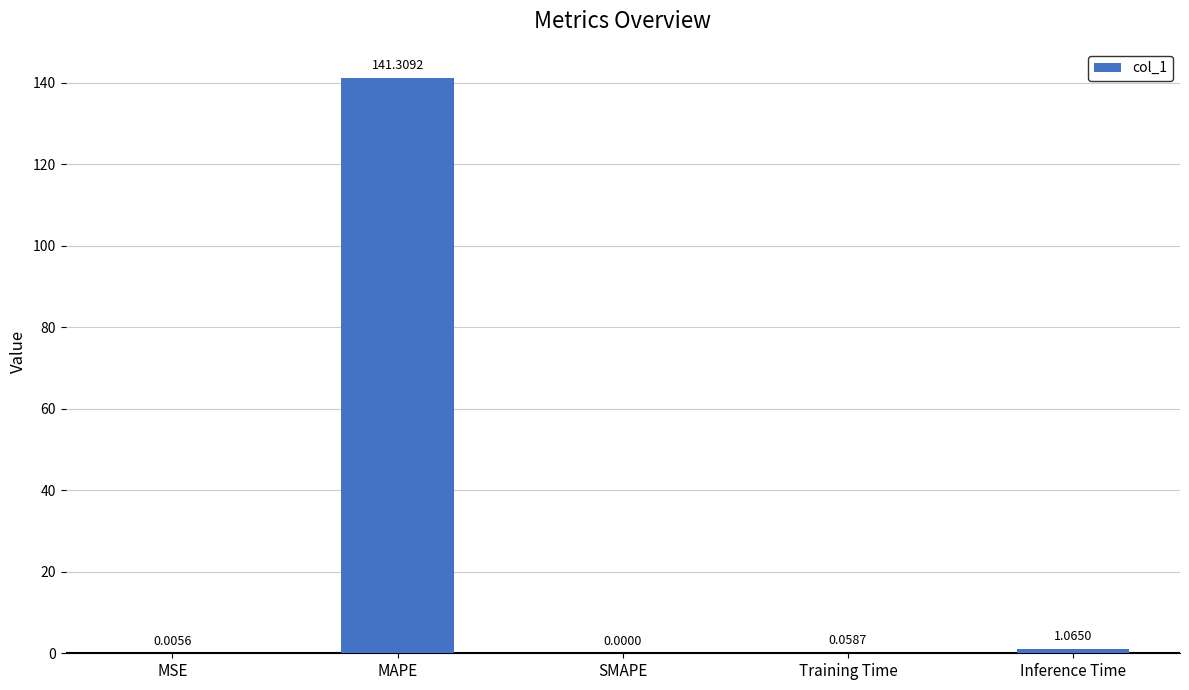

At which label is the value closest to 70?

Inference Time